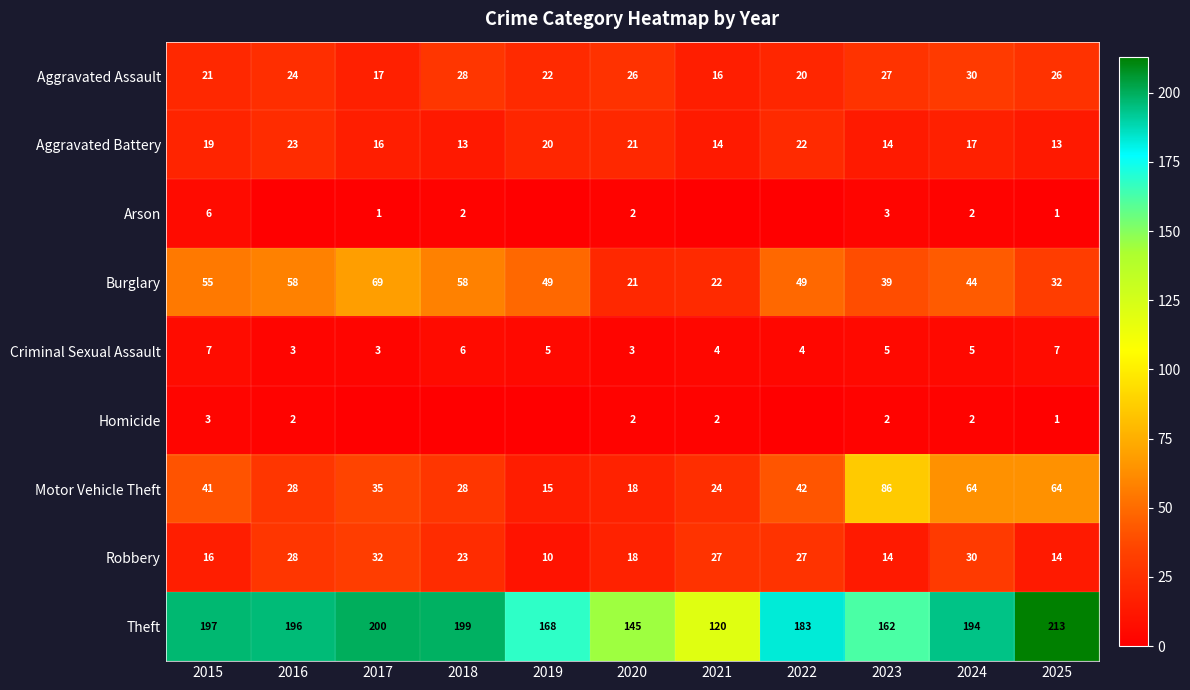

Where does the Burglary series first go above 49?

2015